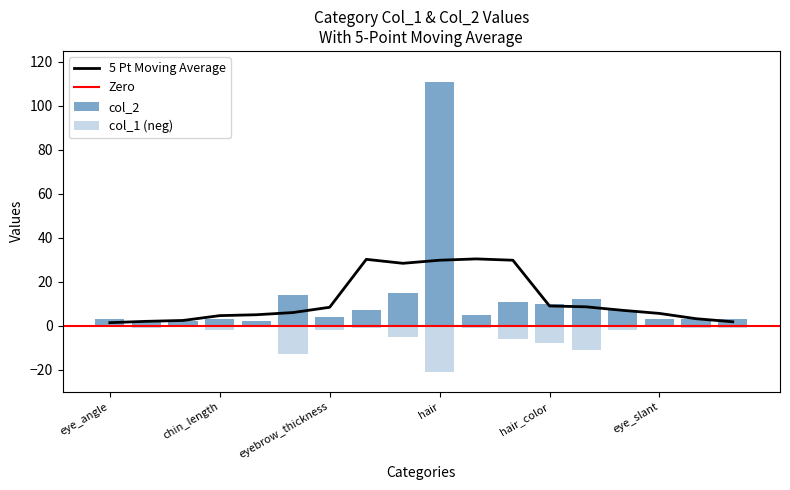

At which category is the sum across all series the highest?

hair